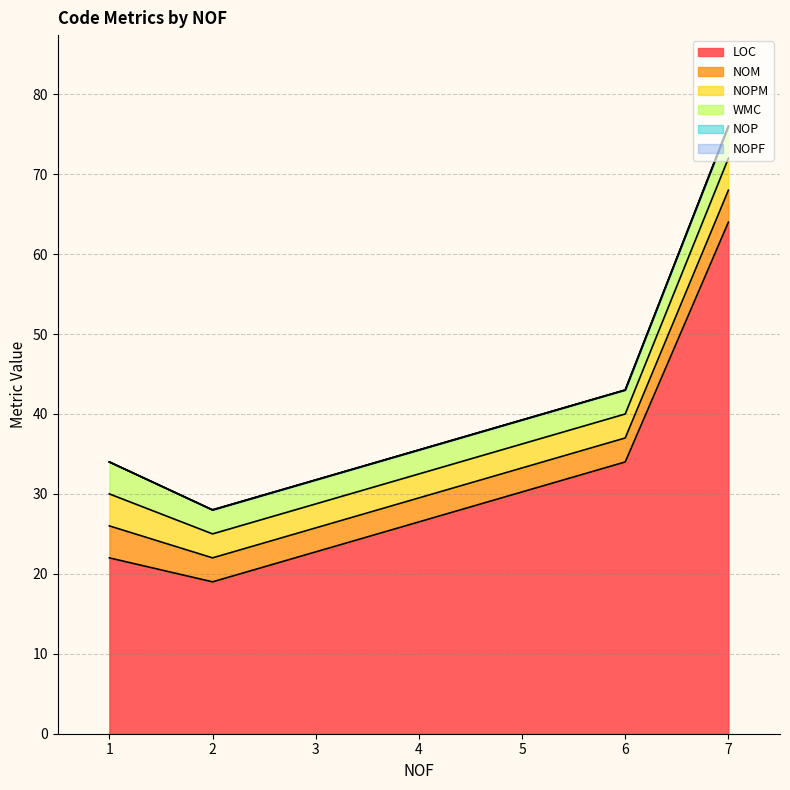

The value of NOP at 2 is 0. True or false?

True